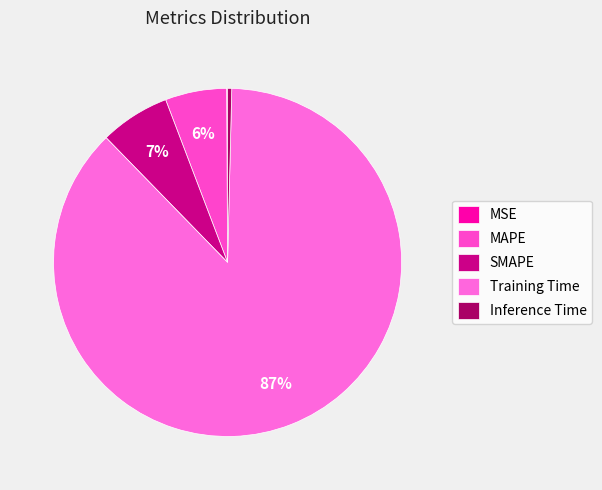

To the nearest percent, what is the average slice percentage?

20%